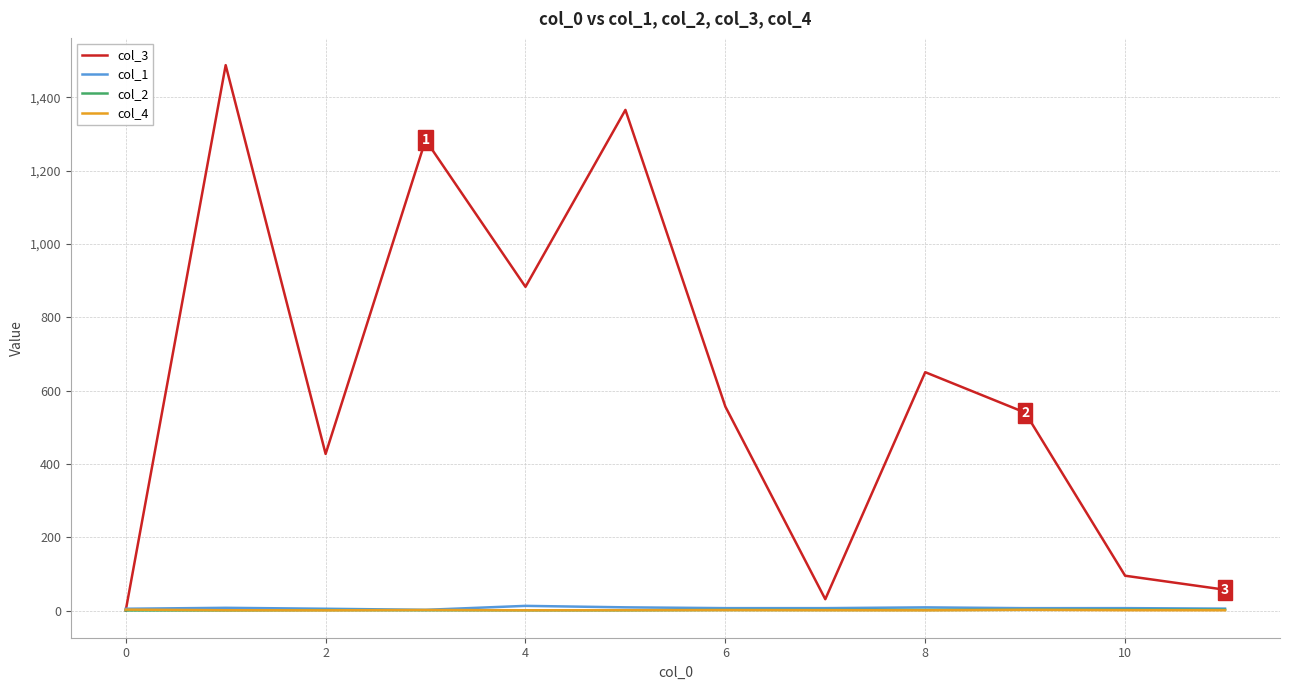

What is the highest value of the col_2 series?

3.0